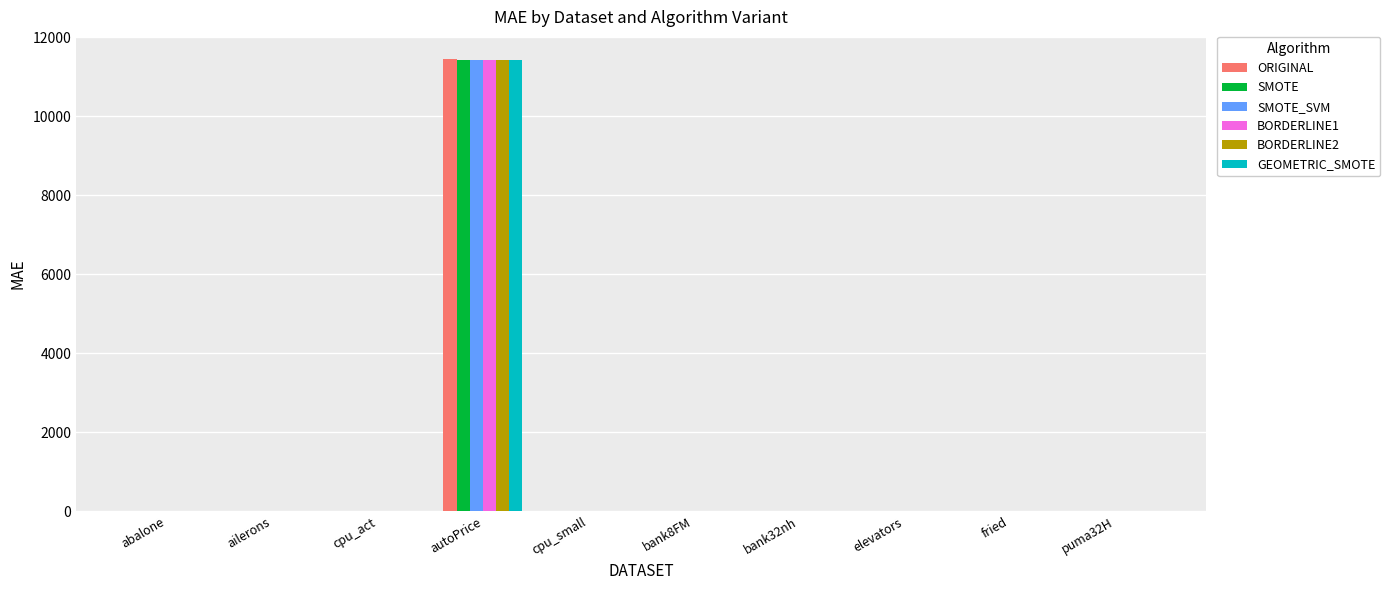

What is the maximum value for BORDERLINE1?

11419.8